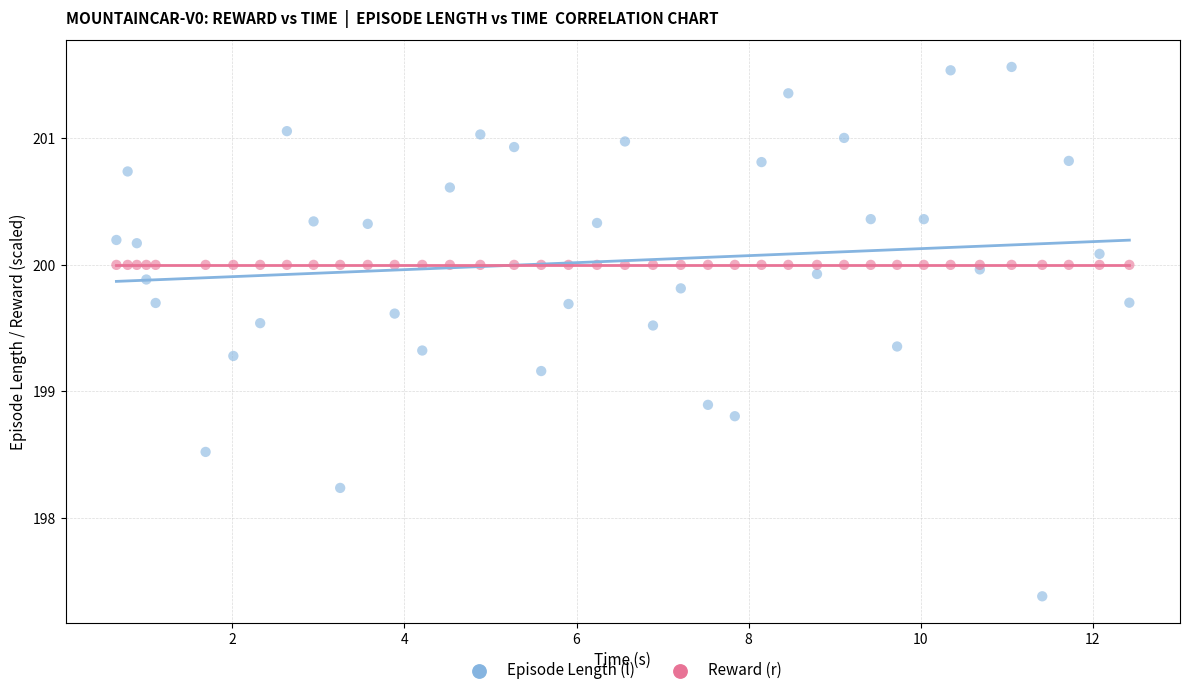

In the Episode Length (l) series, what Y value is closest to 199?

198.9